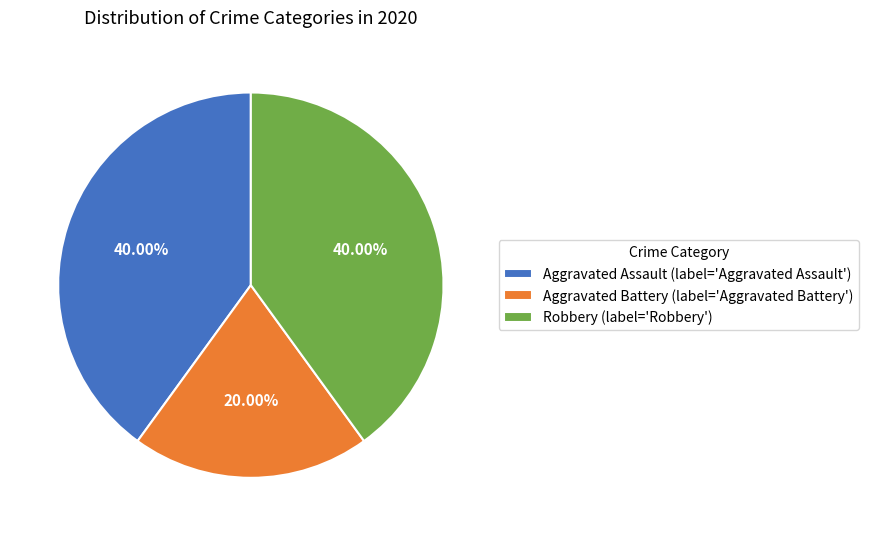

The Robbery slice represents 35% of the pie. True or false?

False